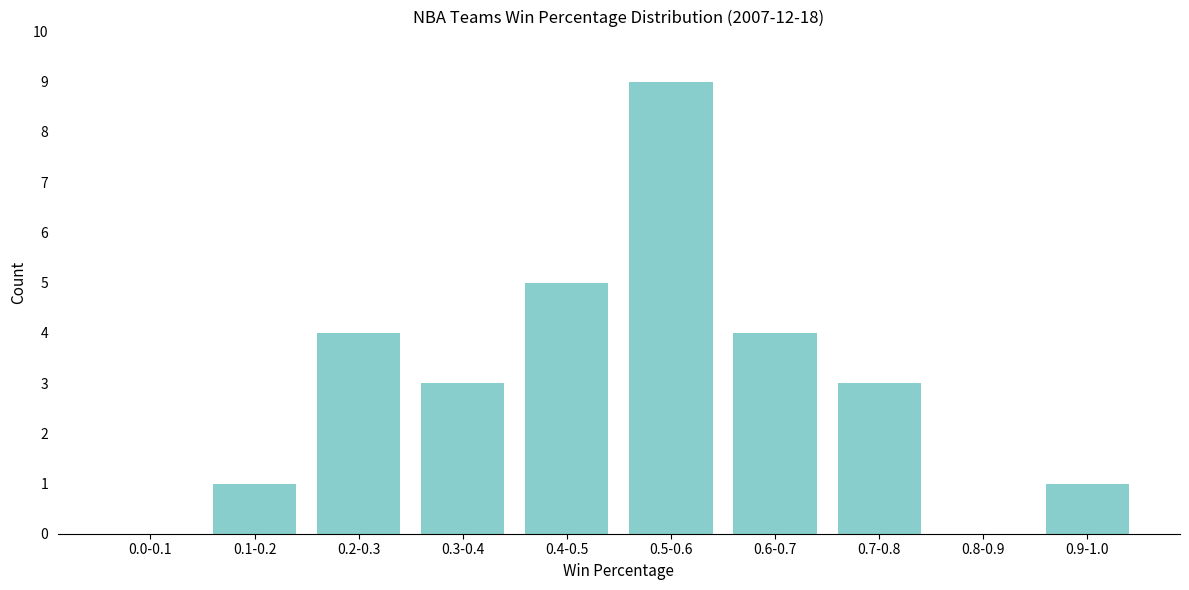

Reading left to right, list all the values displayed in this chart.

0.0-0.1=0	0.1-0.2=1	0.2-0.3=4	0.3-0.4=3	0.4-0.5=5	0.5-0.6=9	0.6-0.7=4	0.7-0.8=3	0.8-0.9=0	0.9-1.0=1